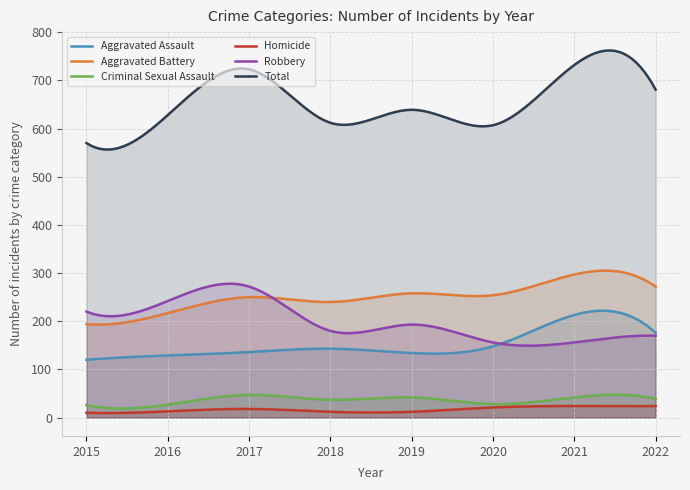

At which category is the sum across all series the highest?

2021